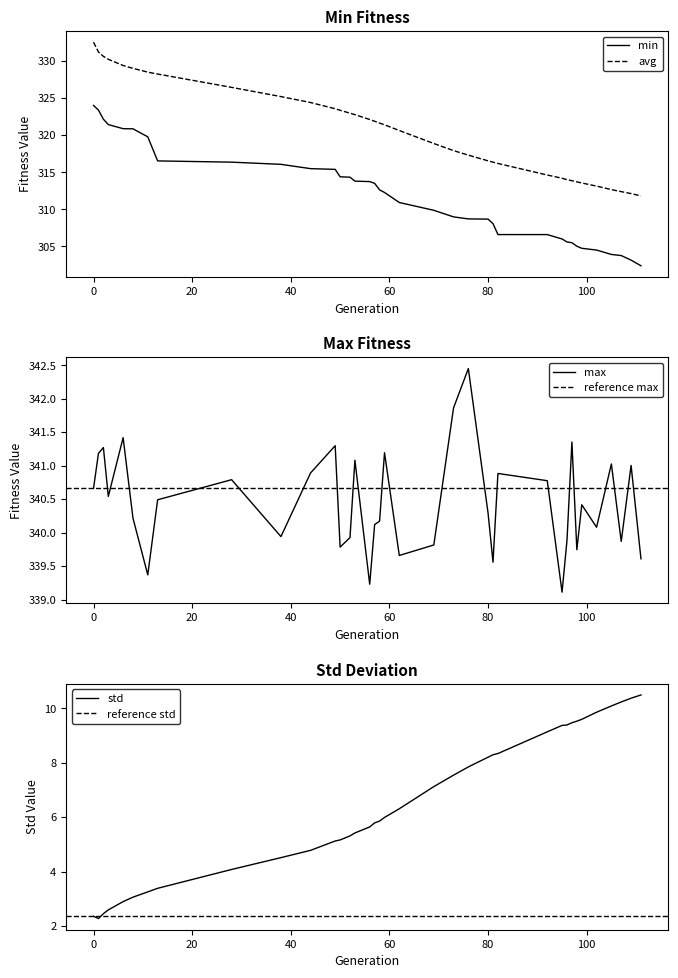

True or false: min and std intersect in this chart.

False